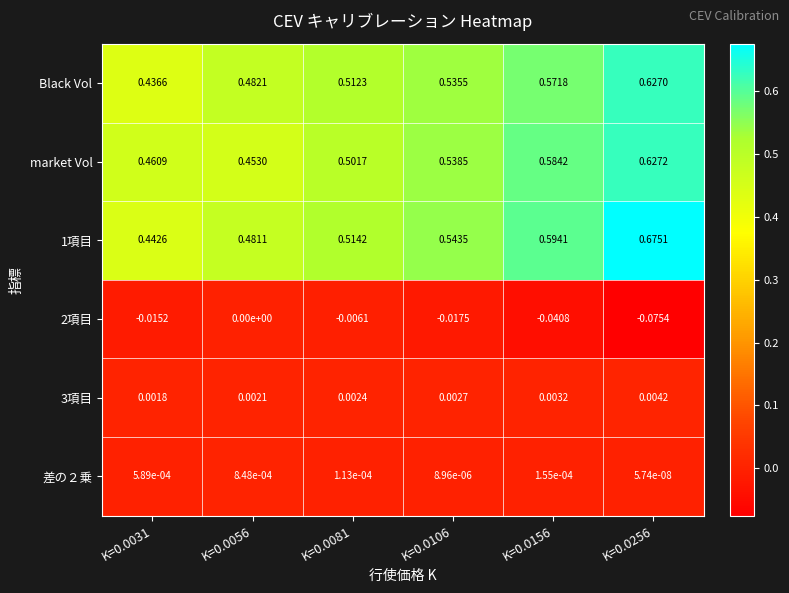

Is the value of 3項目 at K=0.0031 greater than the value of 差の２乗 at K=0.0256?

Yes